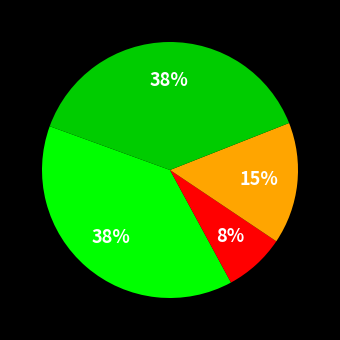

To the nearest percent, what is the average slice percentage?

25%